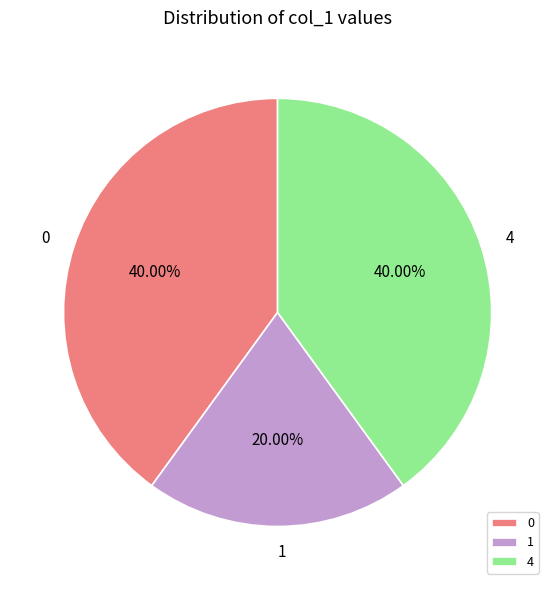

To the nearest percent, what is the difference between the largest and smallest slice percentages?

20%